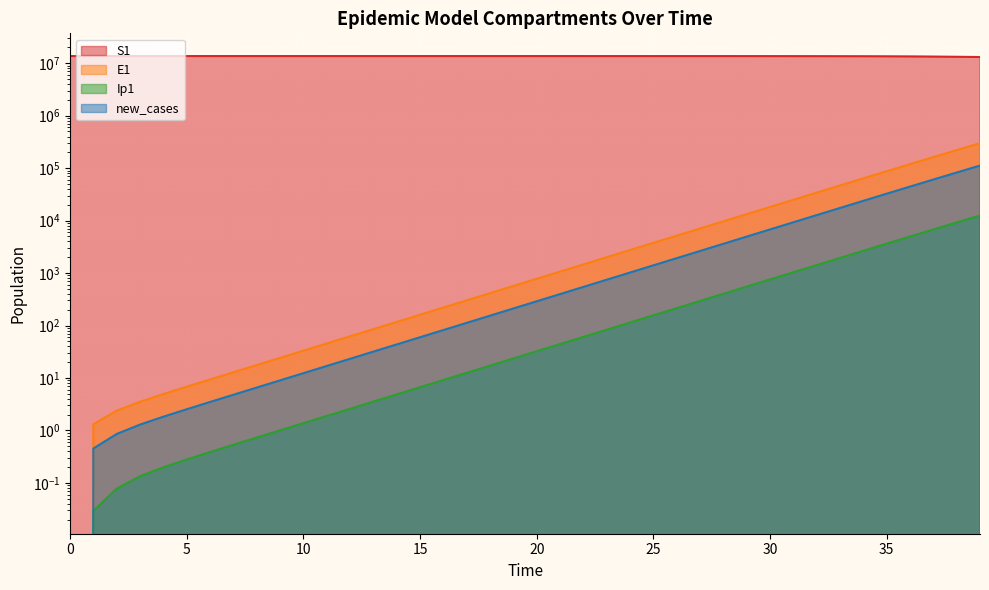

True or false: S1 and new_cases cross at least once.

False